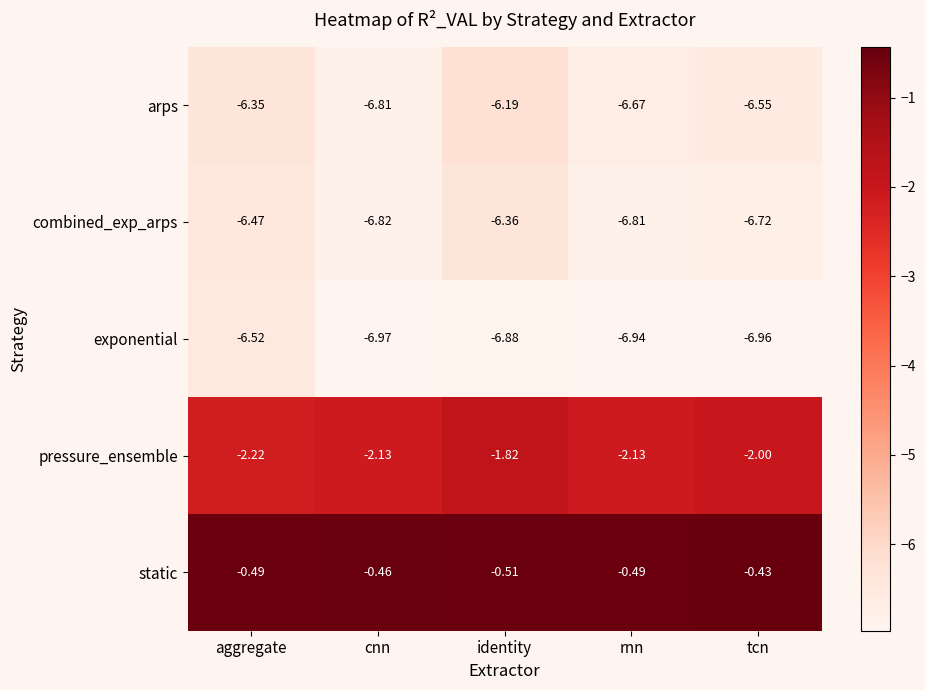

How many categories are shown in the chart?

5